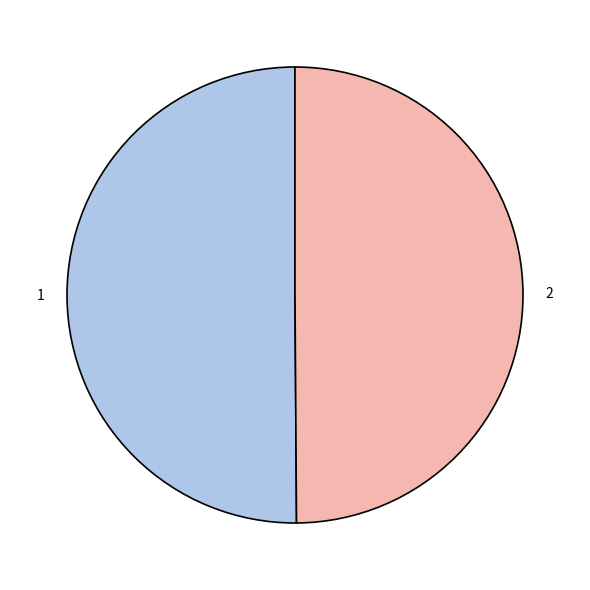

The 1 slice represents 50% of the pie. True or false?

True